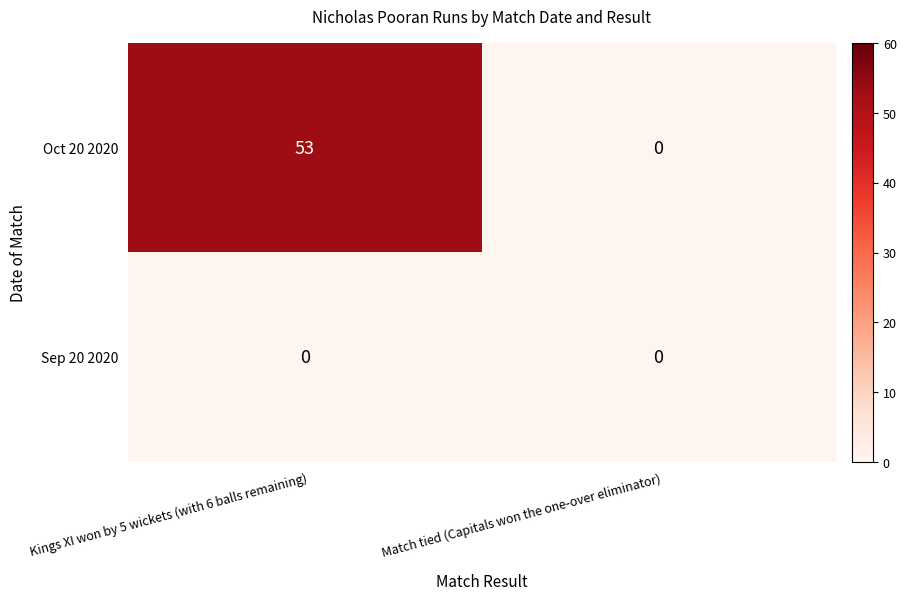

List the series in order of their overall mean, highest first.

Oct 20 2020, Sep 20 2020